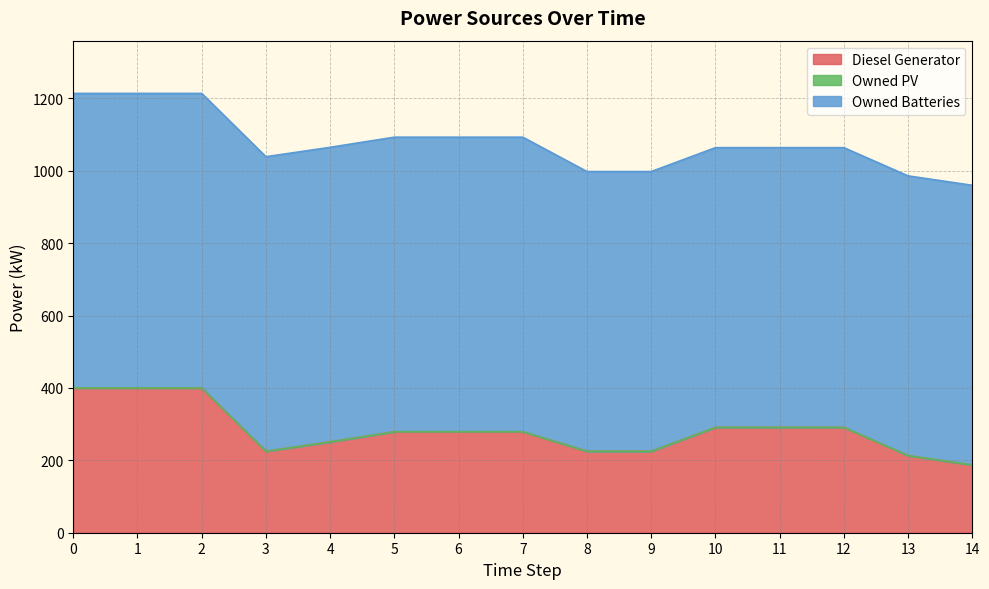

Reading right to left, transcribe all the data shown in this chart.

Diesel Generator: 14=187	13=213	12=291	11=291	10=291	9=225	8=225	7=279	6=279	5=279	4=251	3=225	2=400	1=400	0=400
Owned PV: 14=0	13=0	12=0	11=0	10=0	9=0	8=0	7=0	6=0	5=0	4=0	3=0	2=0	1=0	0=0
Owned Batteries: 14=773	13=773	12=773	11=773	10=773	9=773	8=773	7=814	6=814	5=814	4=814	3=814	2=814	1=814	0=814